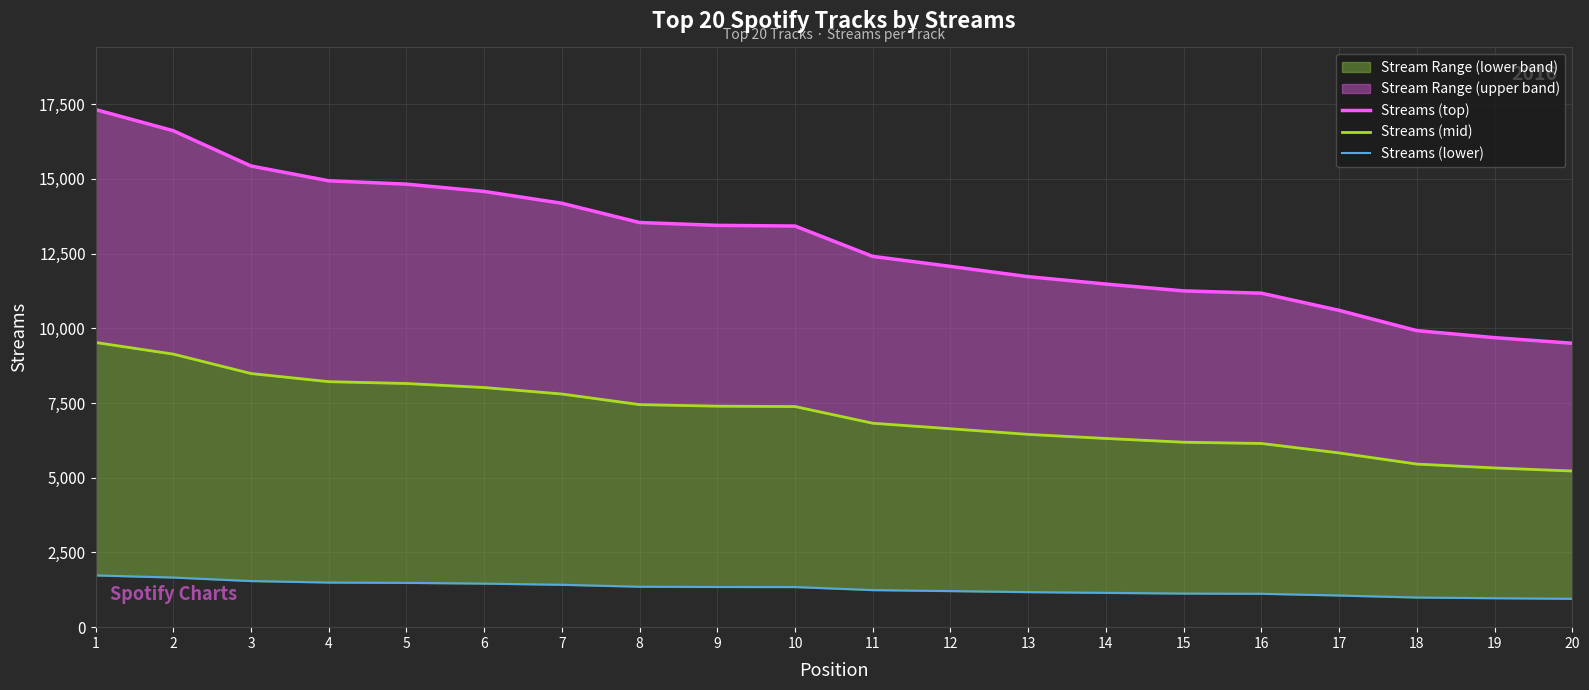

What value does the Streams (lower) series have at 4?

1493.4